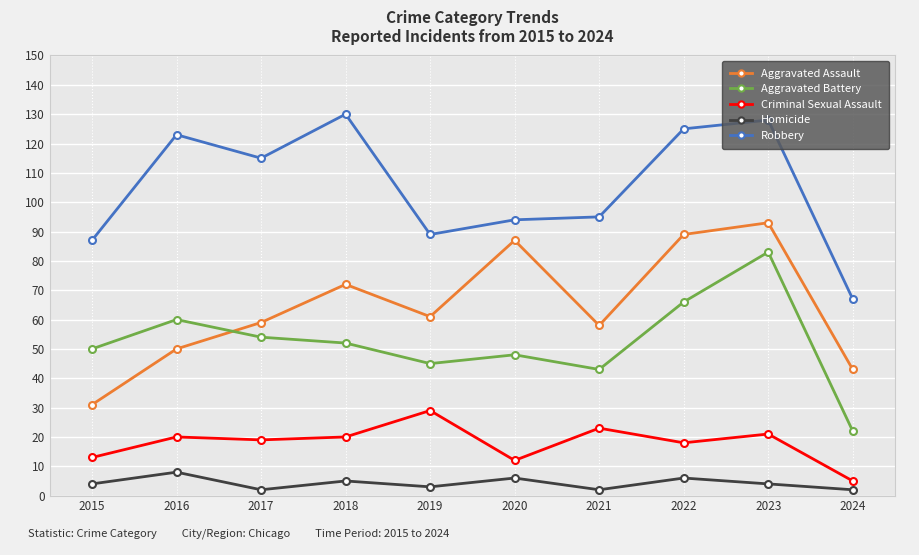

What is the sum of all Criminal Sexual Assault values?

180